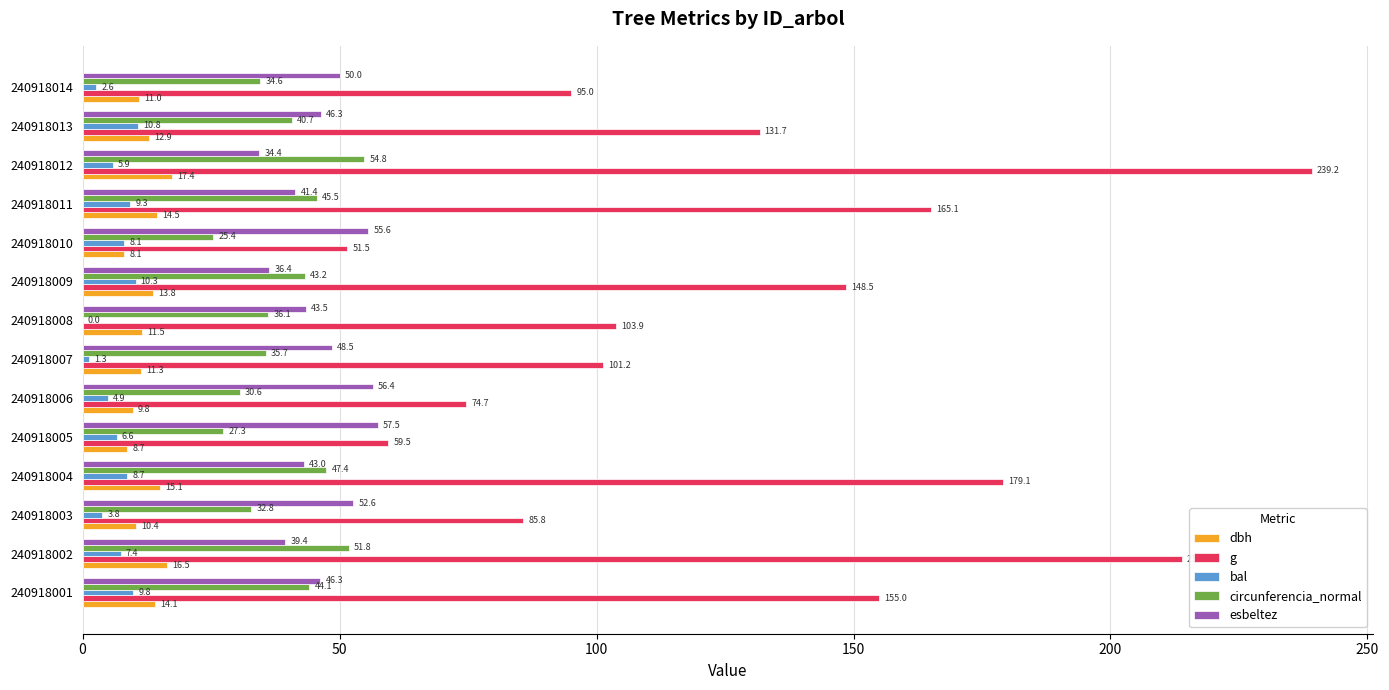

At which category is the sum across all series the highest?

240918012